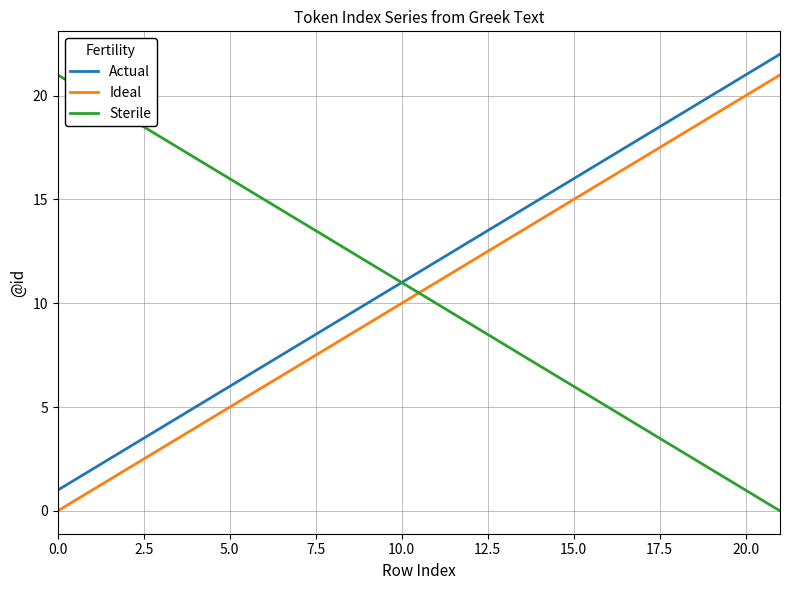

What are all the series names shown in the legend?

Actual, Ideal, Sterile